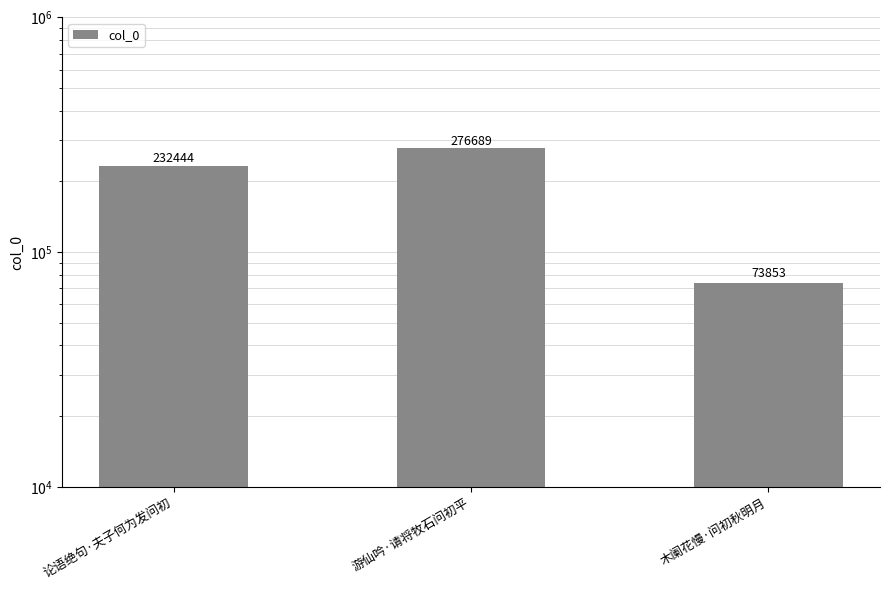

List the labels in order of value, largest first.

游仙吟·请将牧石问初平, 论语绝句·夫子何为发问初, 木阑花慢·问初秋明月